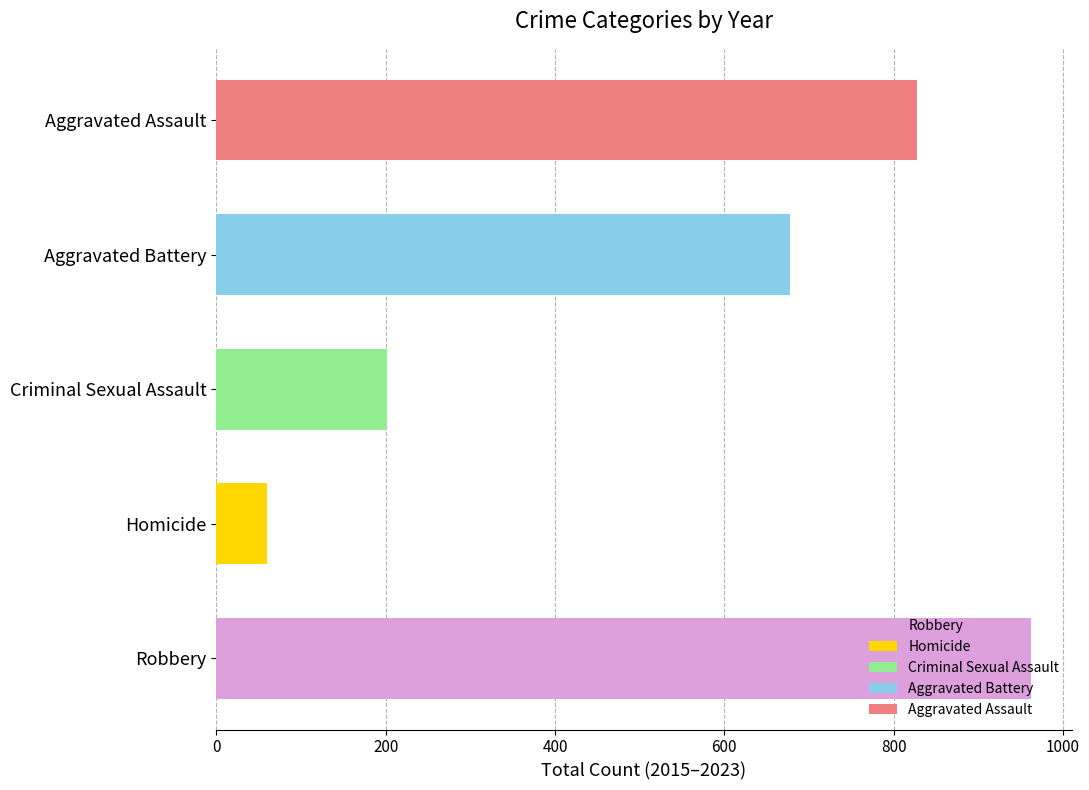

Rank the series by their maximum value, from lowest to highest.

Homicide, Criminal Sexual Assault, Aggravated Battery, Aggravated Assault, Robbery